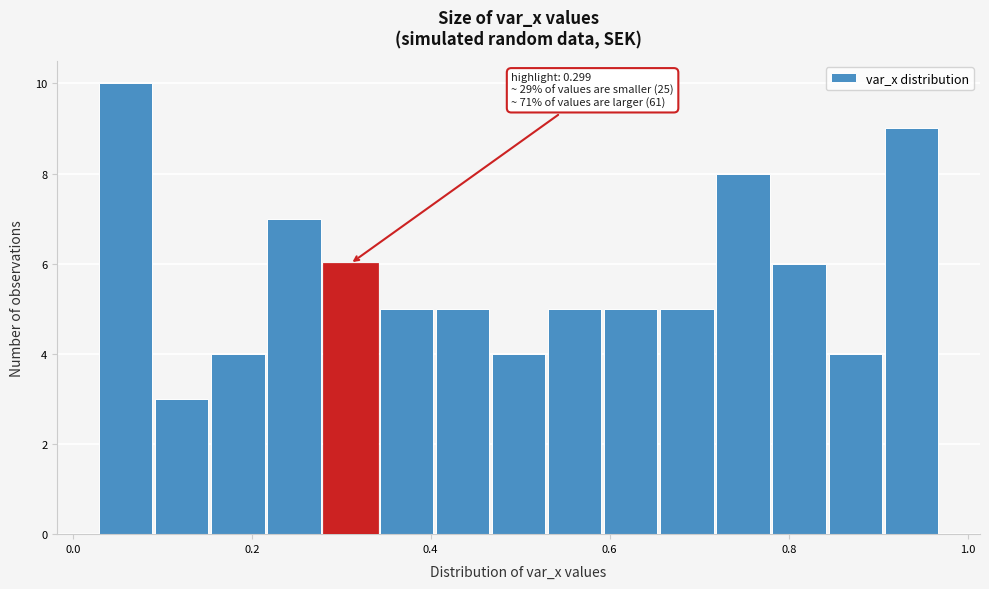

Read against the x-axis, roughly where is the centre of the tallest bar?

0.06